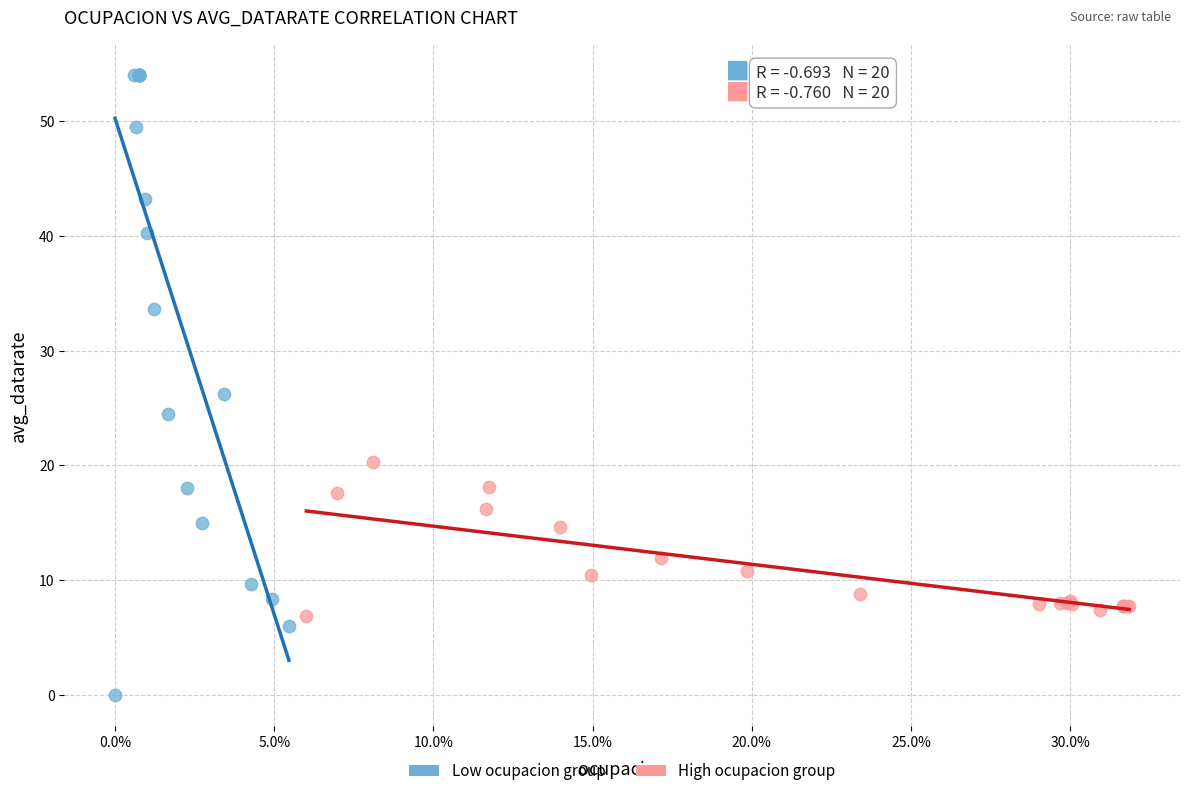

Which series reaches the minimum Y coordinate?

Low ocupacion group